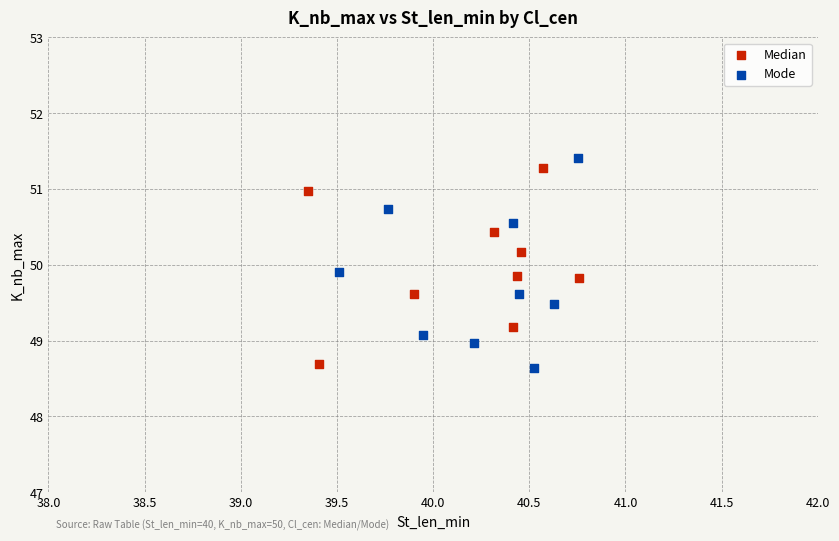

Which series reaches the minimum Y coordinate?

Mode